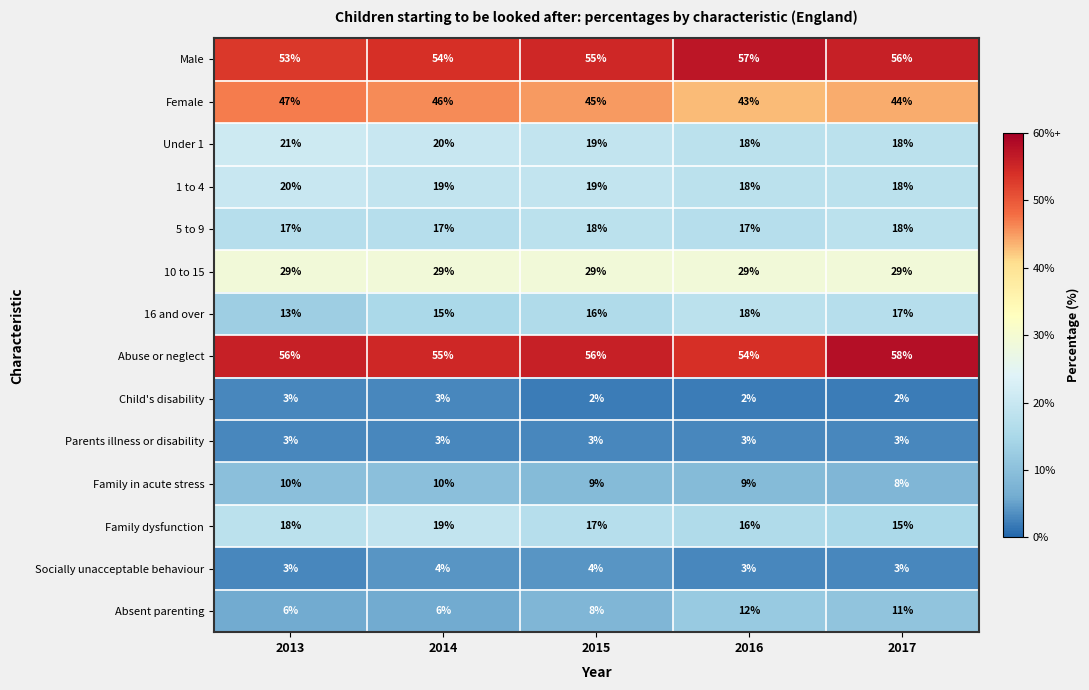

What is the difference between the highest and lowest values at 2014?

52